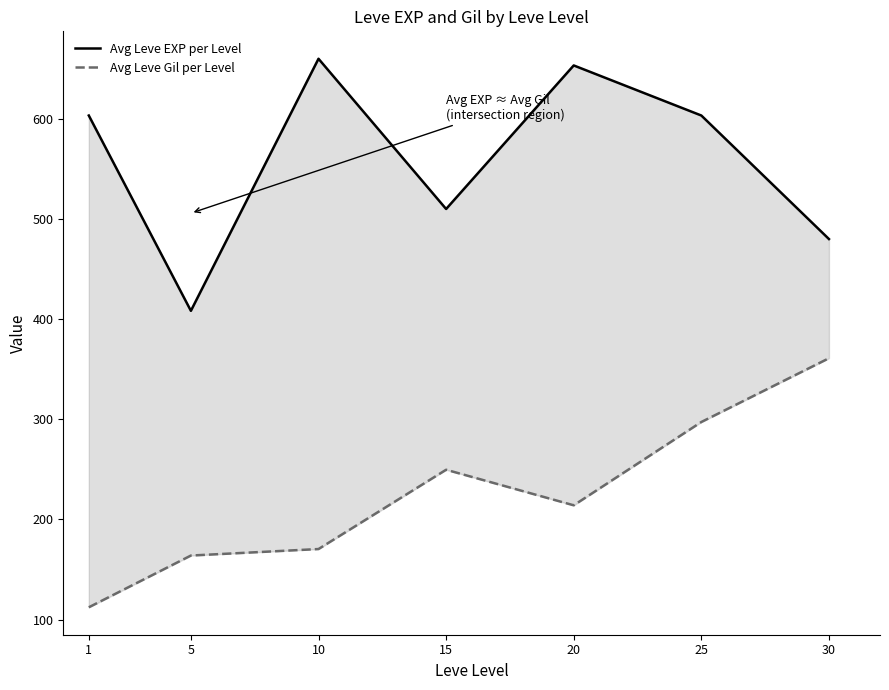

Between 20 and 5, which is larger?

20